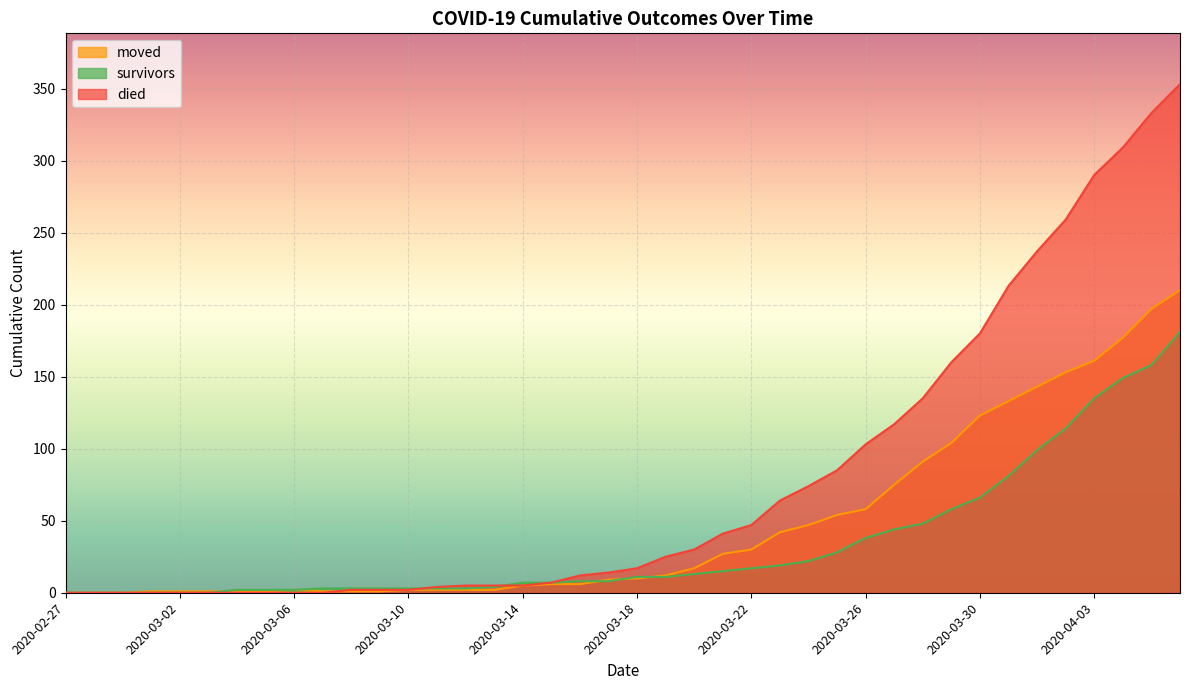

Rank the series at 2020-03-23 from highest to lowest value.

died, moved, survivors